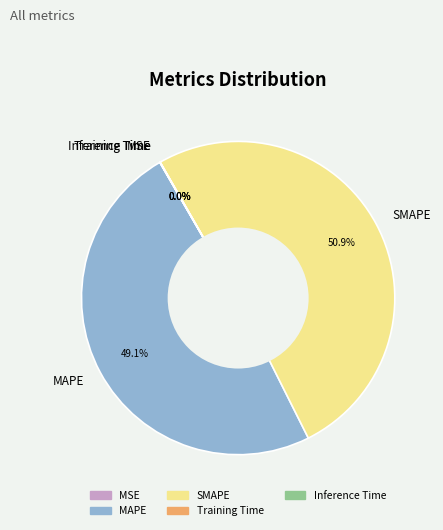

How much of the chart is everything except SMAPE?

49.1%